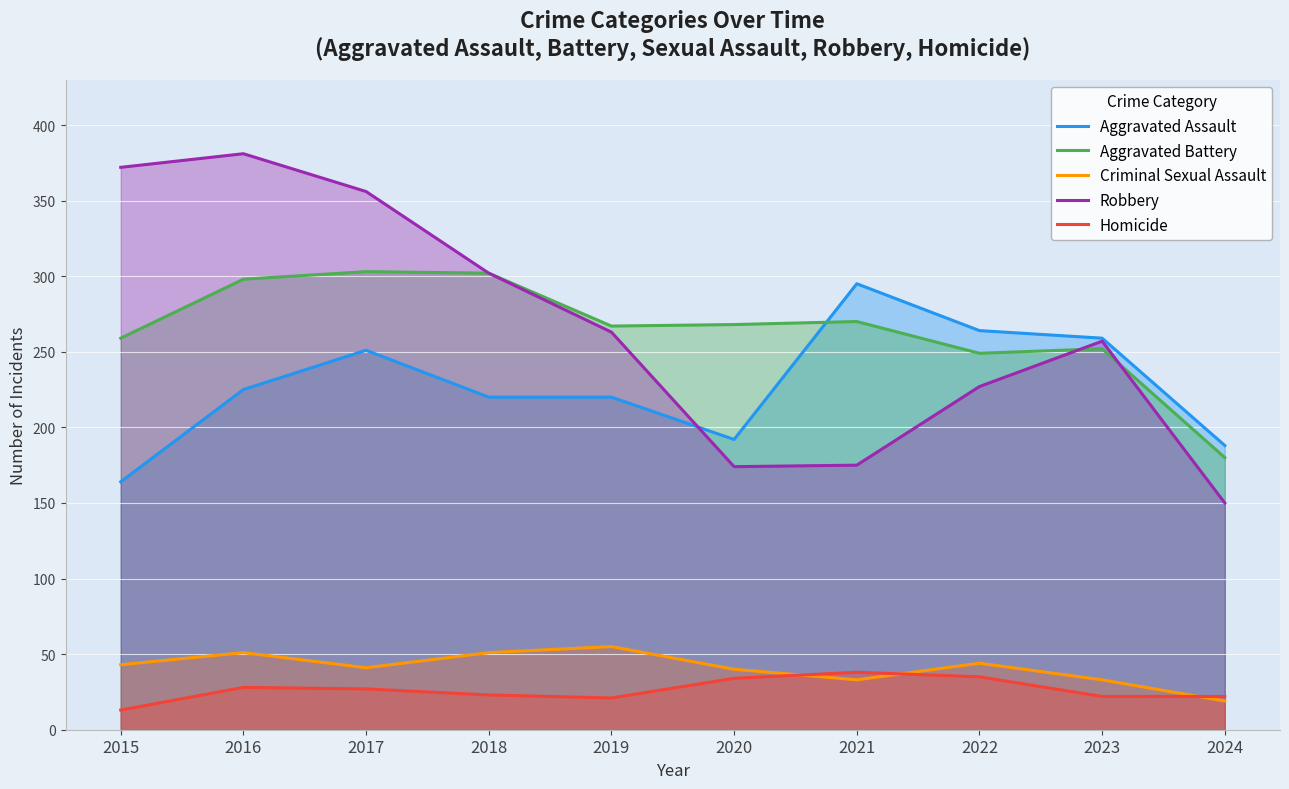

How many values in the Robbery series are below 263?

5